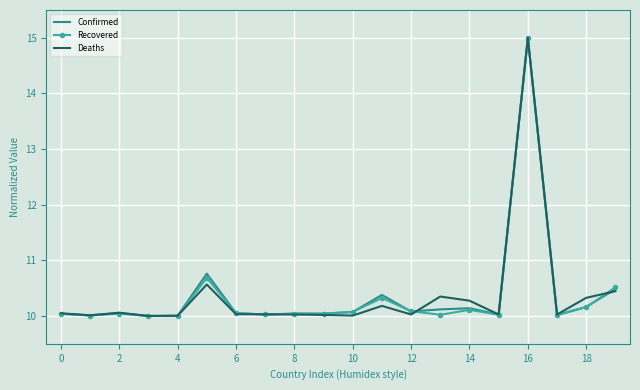

How many categories are shown in the chart?

20